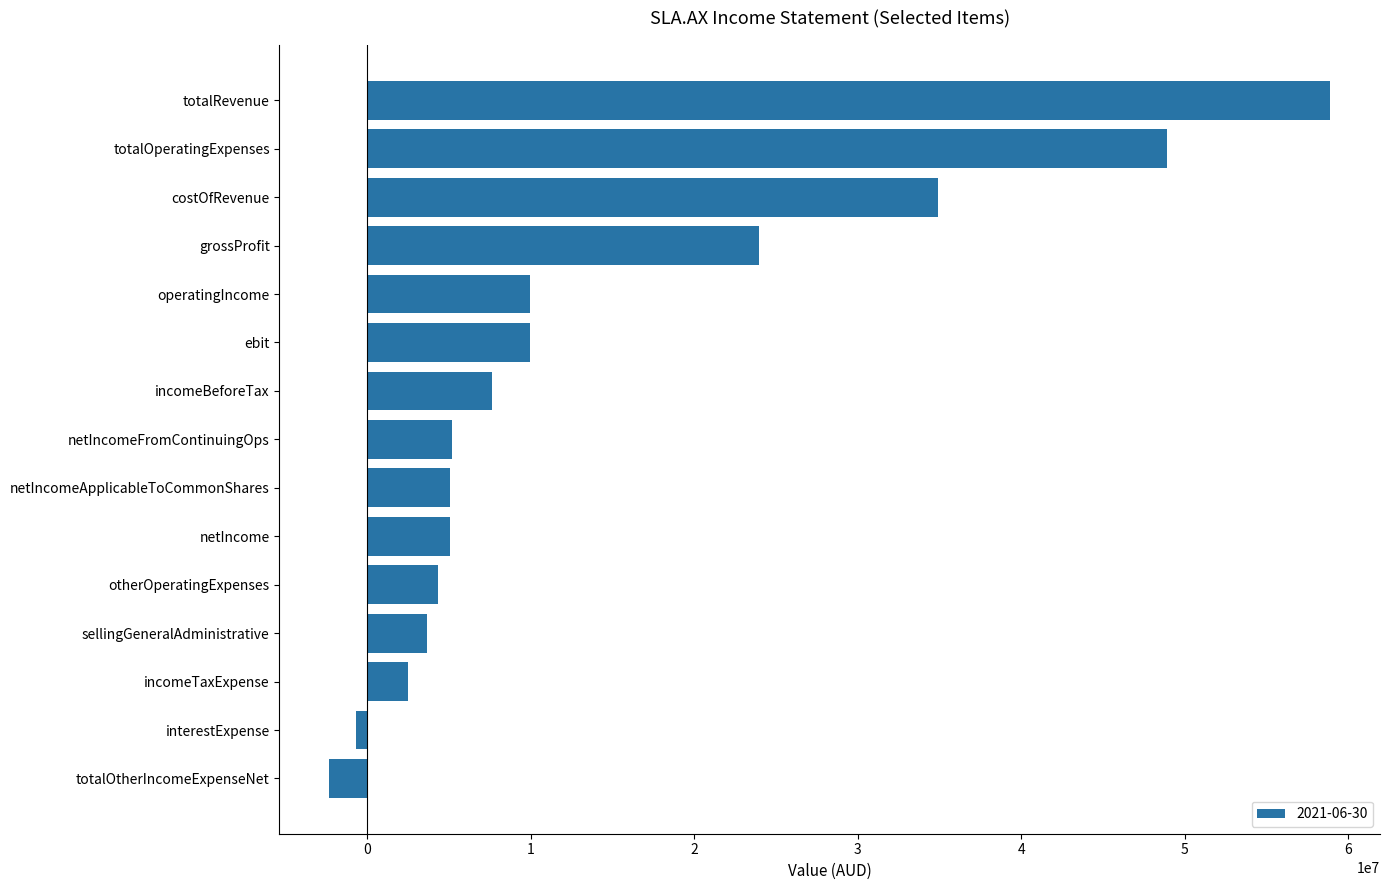

What is the greatest value displayed?

58878000